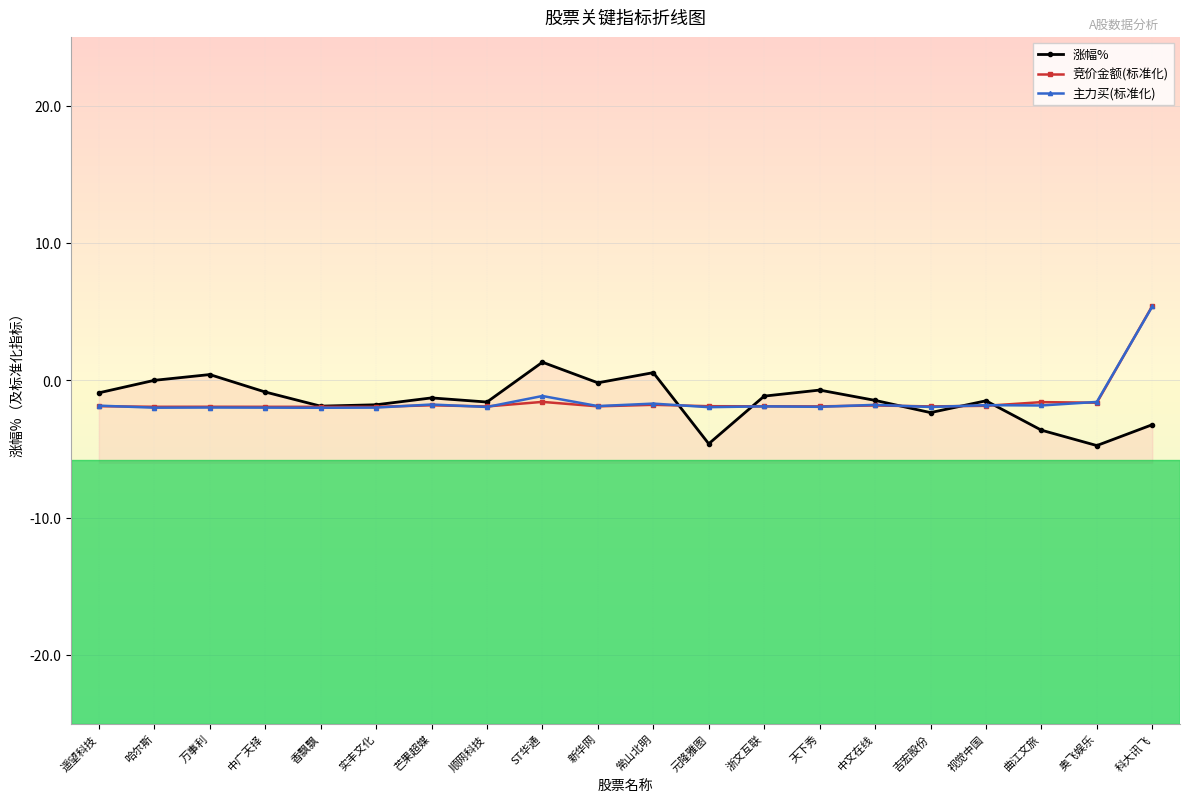

What is the difference between the 涨幅% values at 奥飞娱乐 and 元隆雅图?

0.1